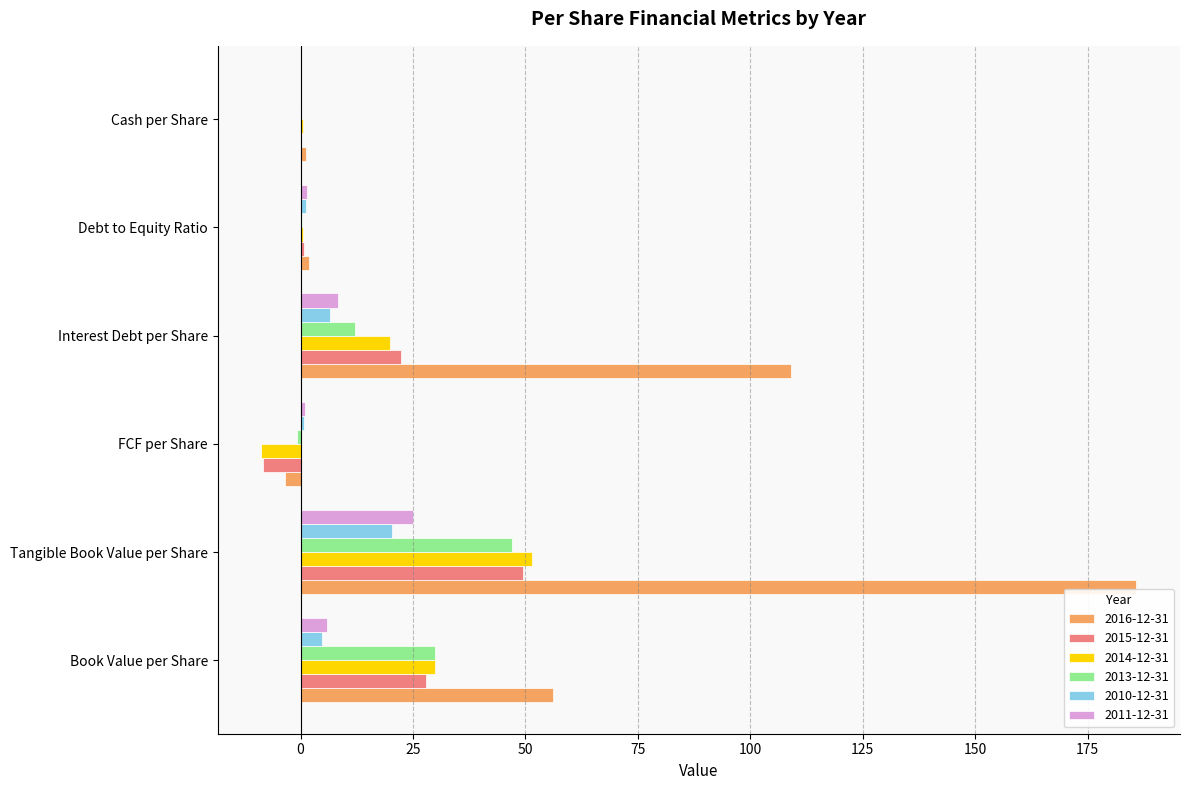

True or false: 2010-12-31 has a value of 4.9 at Book Value per Share.

True